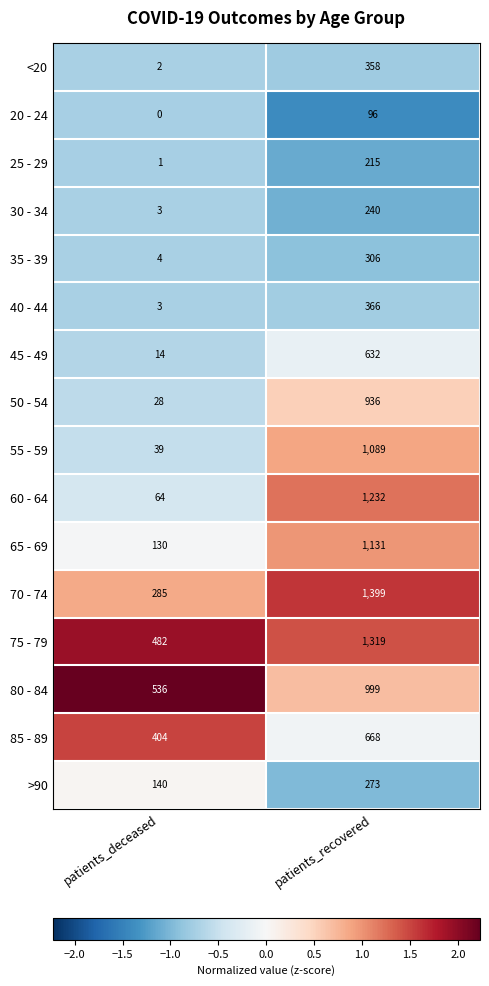

At which category is the sum across all series the highest?

patients_recovered